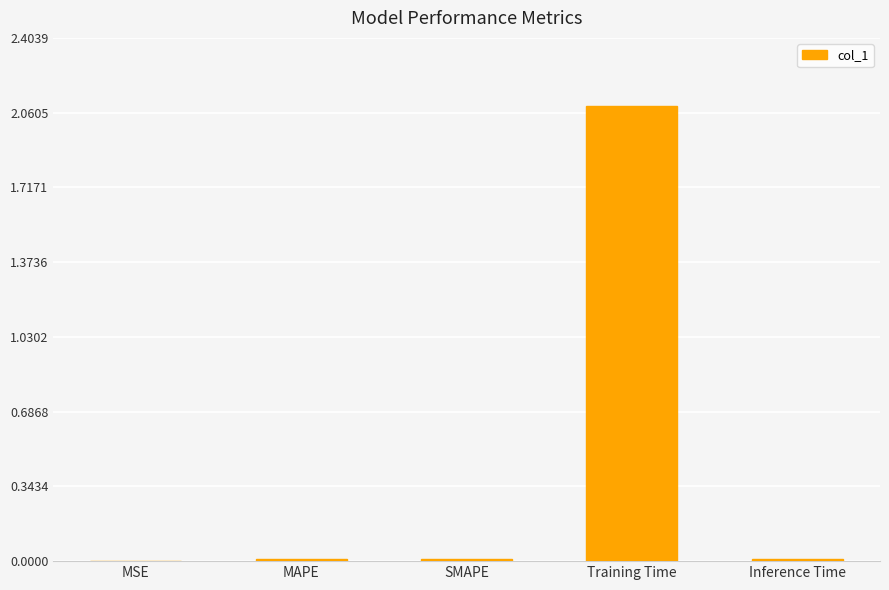

What is the maximum value shown in the chart?

2.1